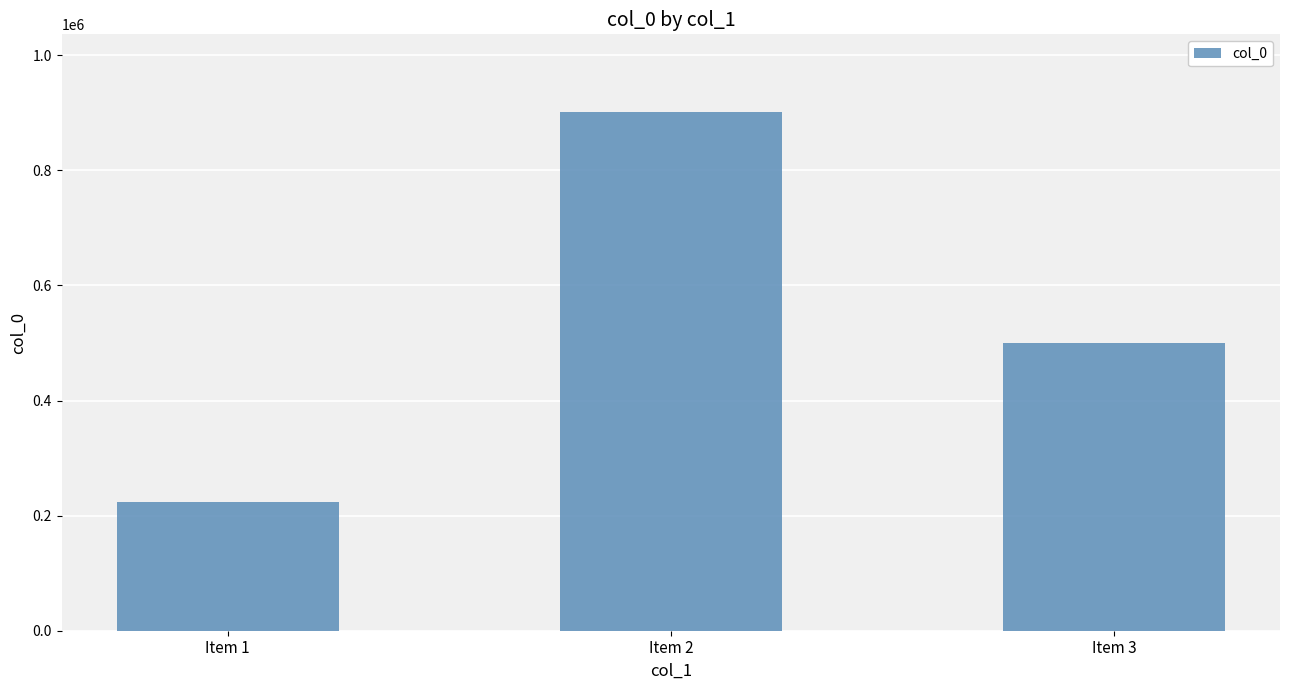

List the labels in order of value, smallest first.

Item 1, Item 3, Item 2